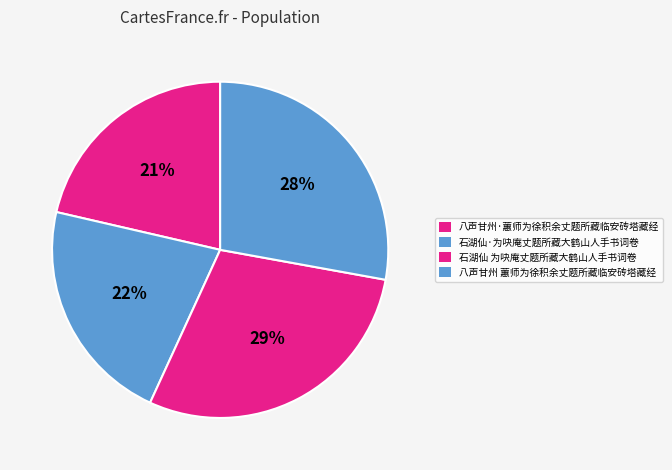

True or false: 石湖仙·为吷庵丈题所藏大鹤山人手书词卷 accounts for 27% of the total.

False